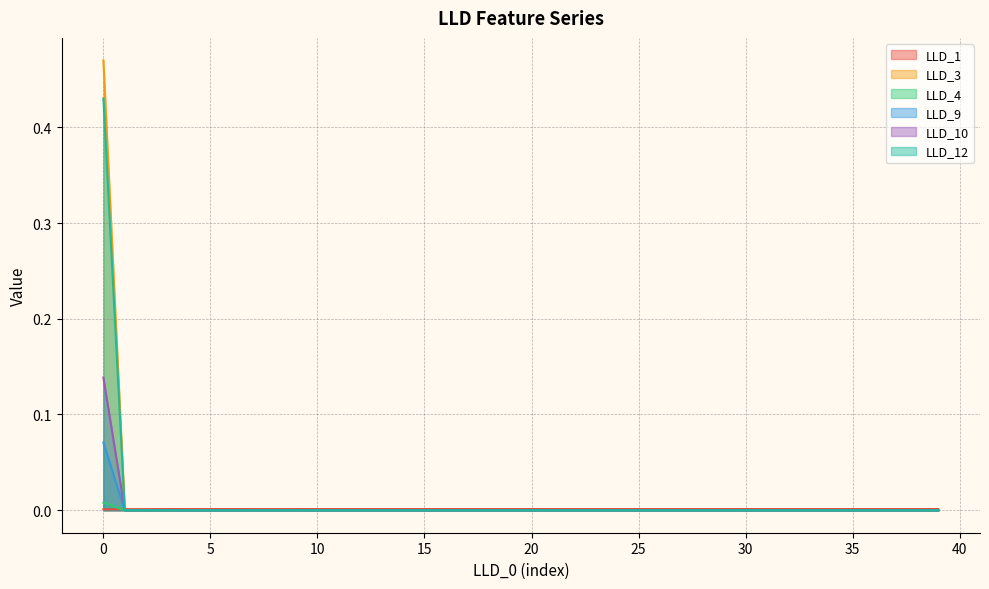

True or false: LLD_3 and LLD_12 intersect in this chart.

False